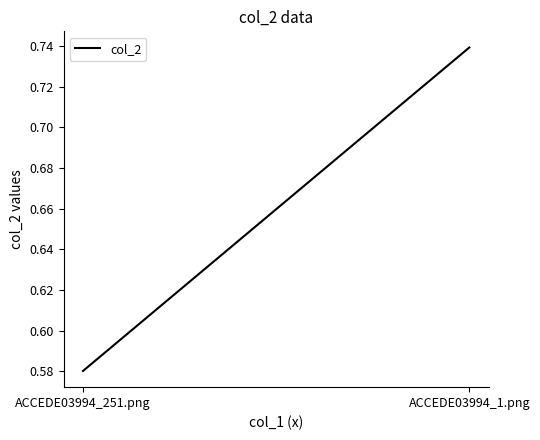

Reading left to right, transcribe all the data shown in this chart.

ACCEDE03994_251.png=0.6	ACCEDE03994_1.png=0.7